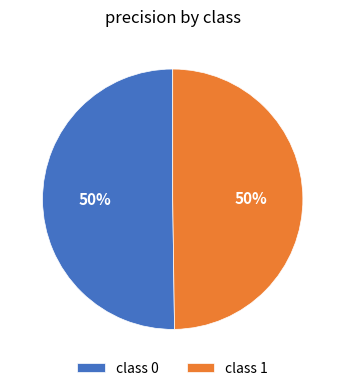

To the nearest percent, what is the average slice percentage?

50%